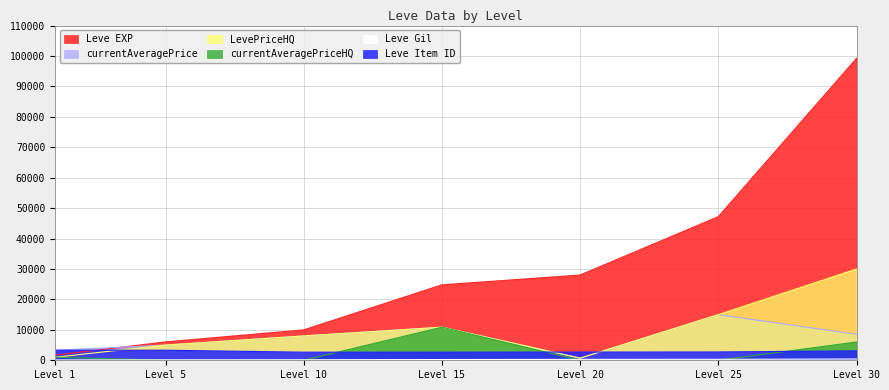

How many interior local peaks does the currentAveragePrice series have?

2